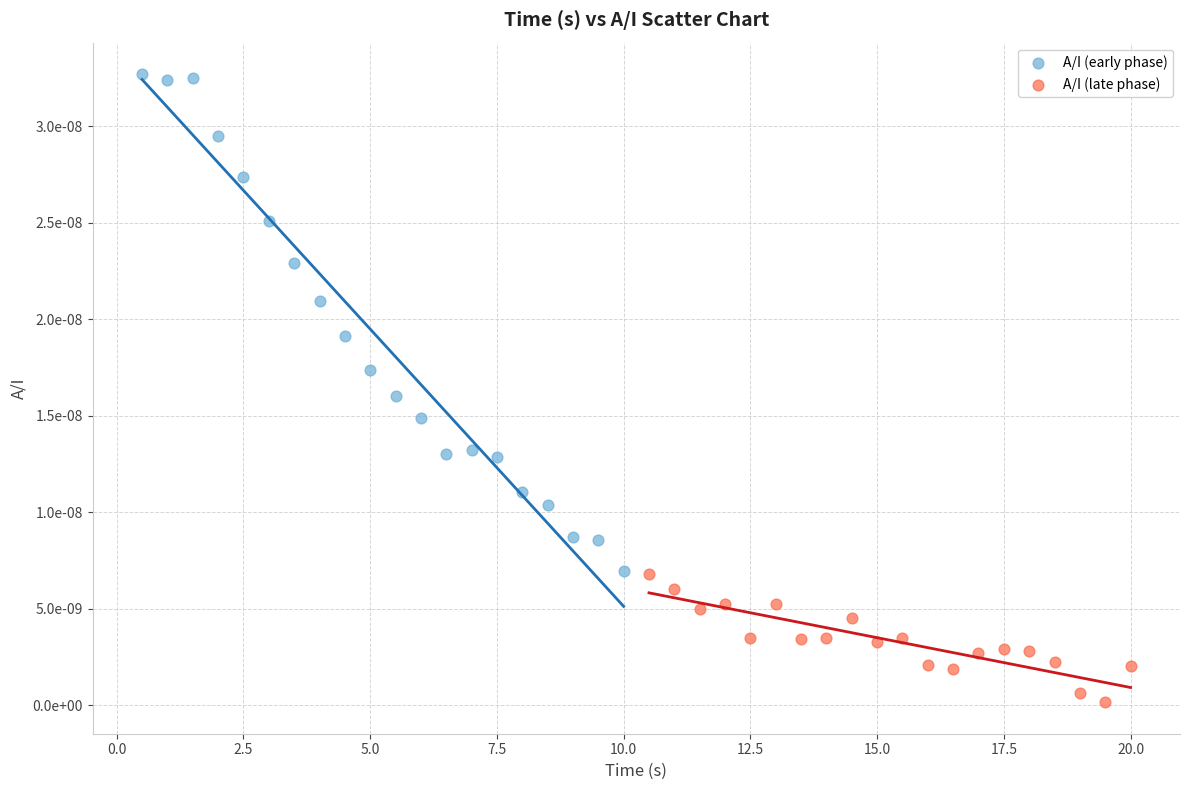

Which series contains the highest Y value?

A/I (early phase)